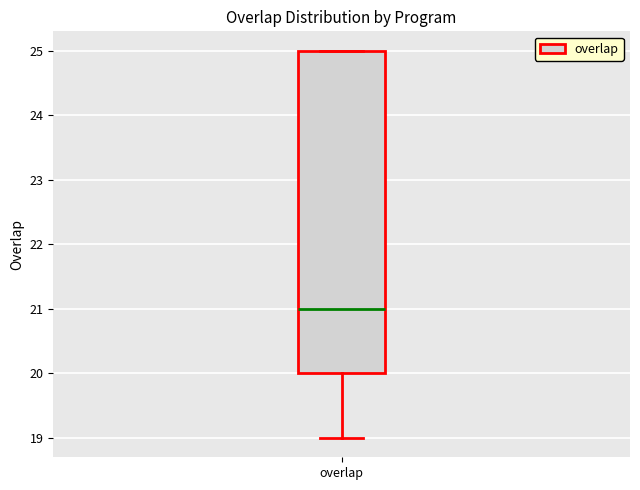

Where does the lower whisker of the box for overlap end on the y-axis? The values are not printed on the chart, so give them approximately, as read against the axis.

19